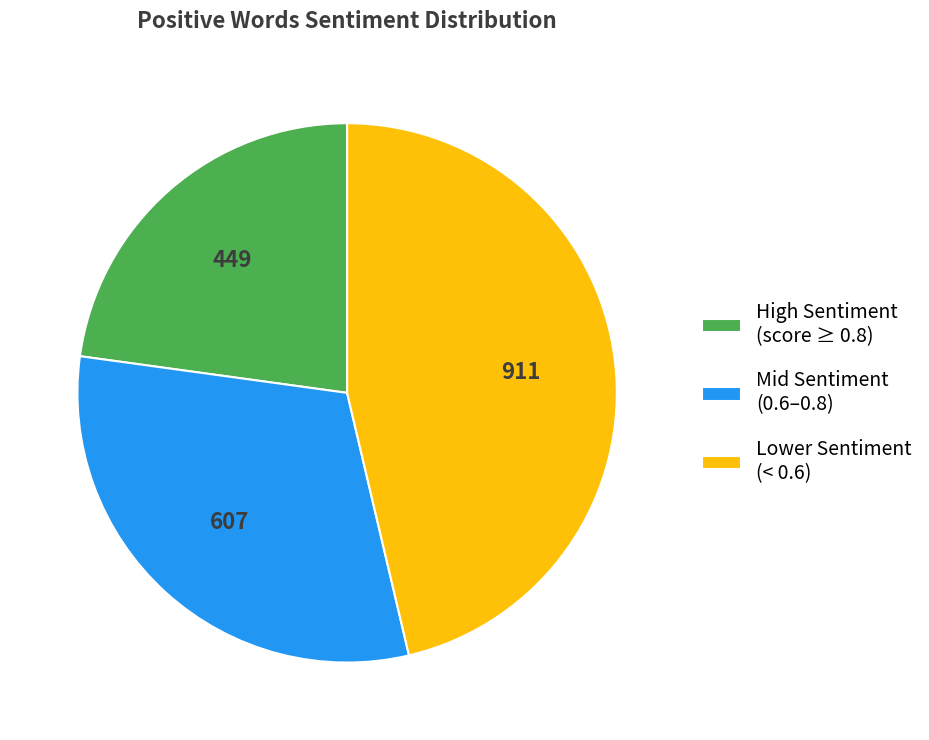

Which category has the smallest portion of the pie?

High Sentiment (score ≥ 0.8)